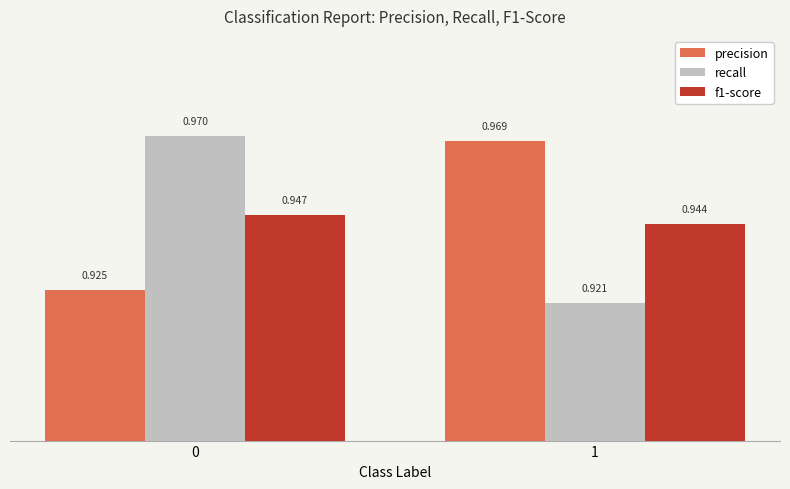

Which category has the lowest value across all series?

1